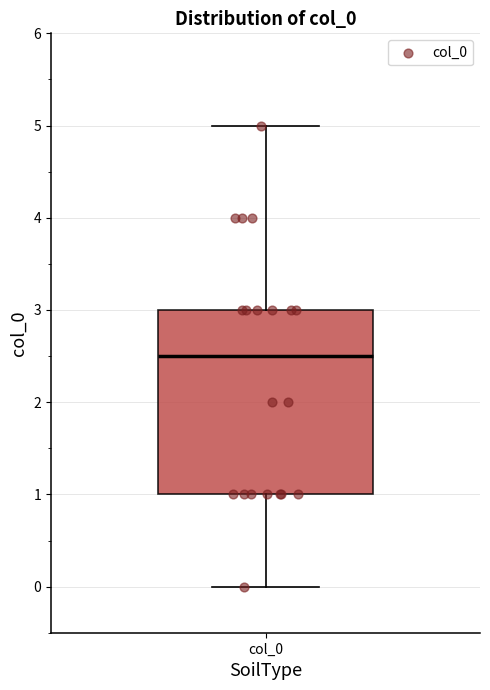

Where is the lower edge of the box for col_0 on the y-axis? The values are not printed on the chart, so give them approximately, as read against the axis.

1.0